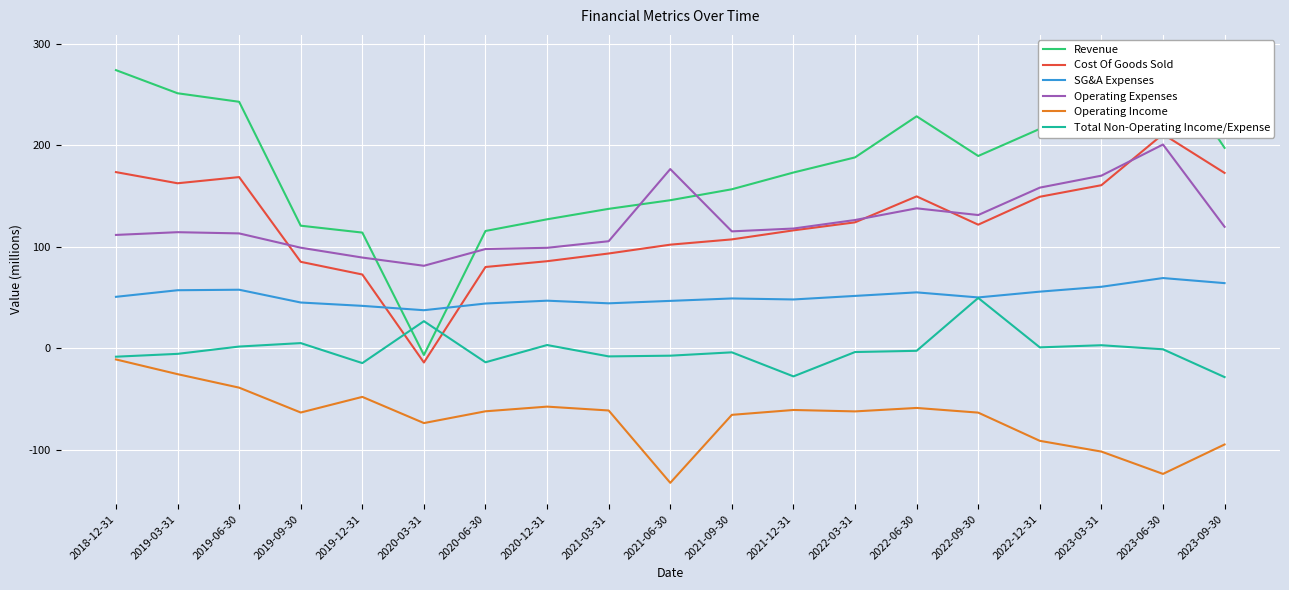

Where does the Revenue series first go above 188?

2018-12-31